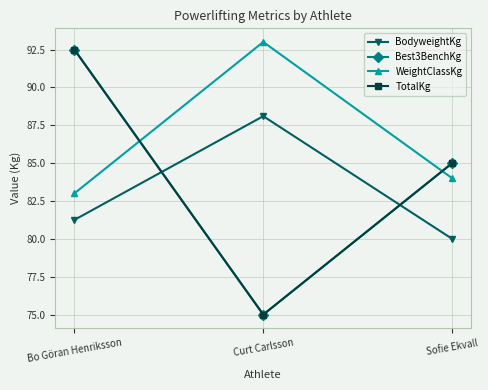

Where is Best3BenchKg nearest to the value 83?

Sofie Ekvall